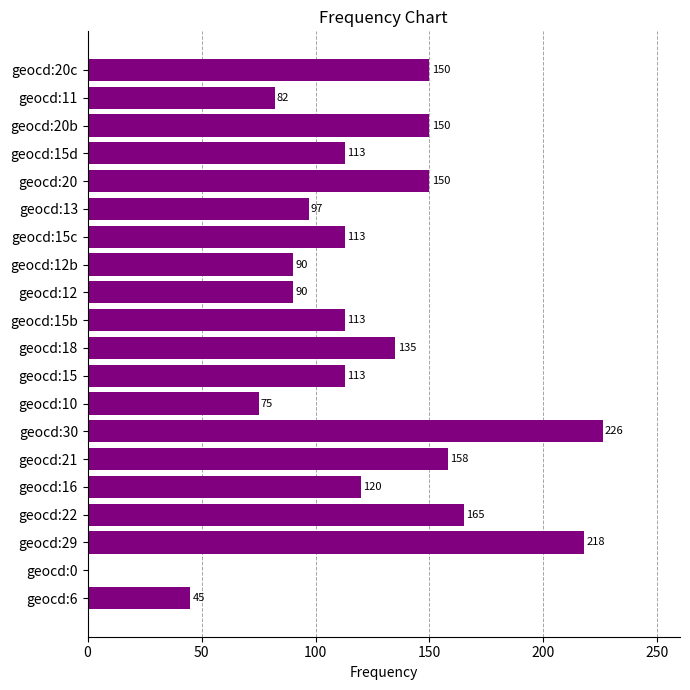

At which category does the chart reach its peak across all series?

geocd:30